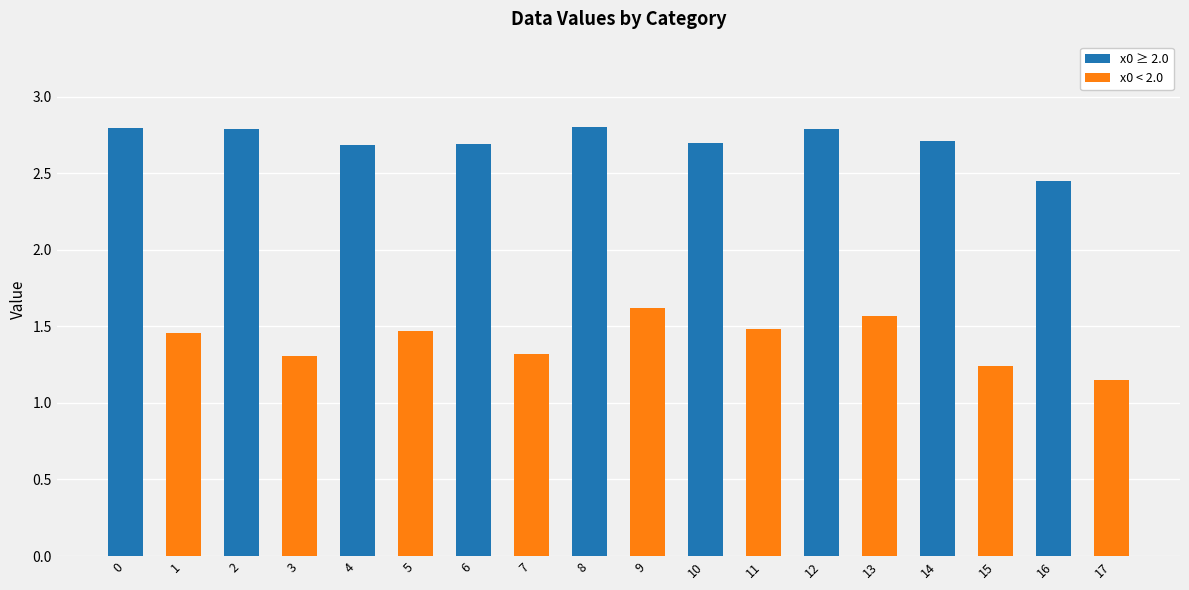

The value of x0 < 2.0 at 15 is 1.6. True or false?

False